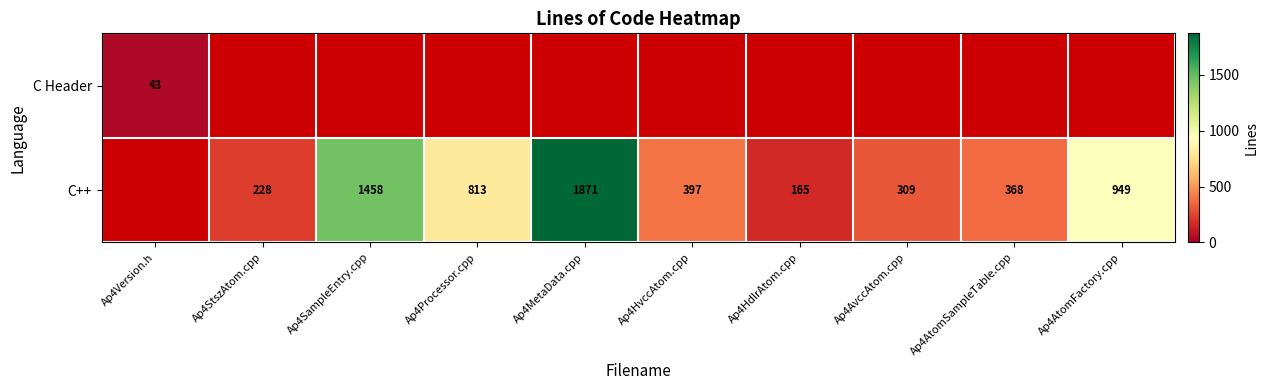

What is the sum of the C++ values at Ap4HvccAtom.cpp and Ap4MetaData.cpp?

2268